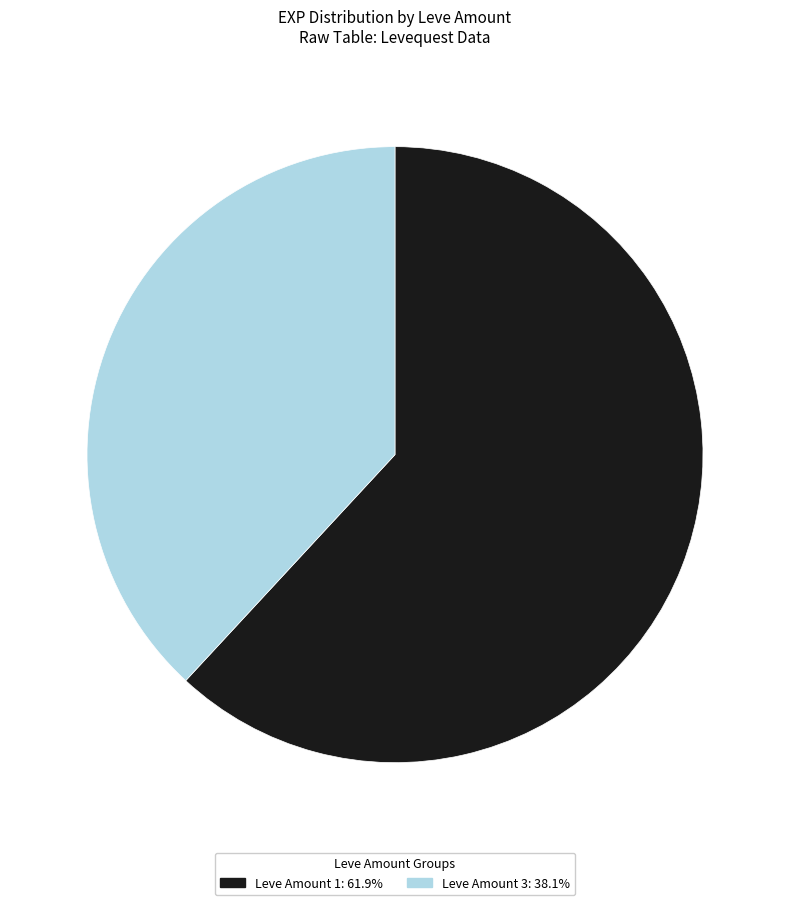

How many slices are in this pie chart?

2